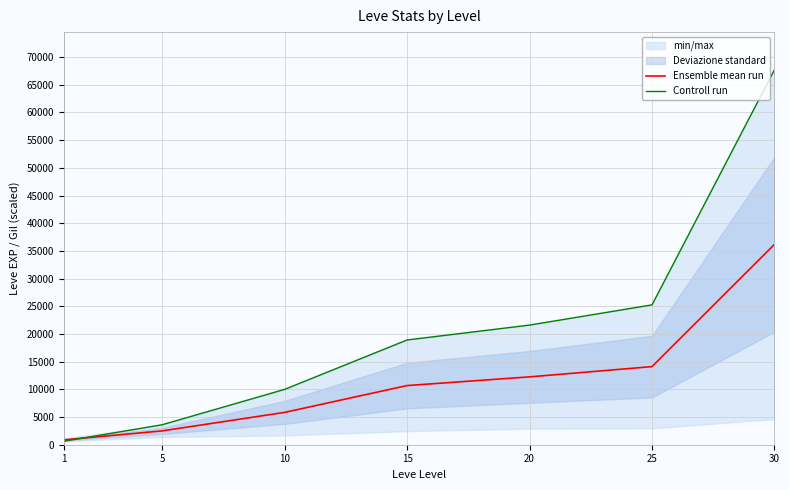

Reading right to left, what are all the values shown in this chart?

Ensemble mean run: 30=36180	25=14105	20=12250	15=10680	10=5835	5=2495	1=880
Controll run: 30=67730	25=25250	20=21600	15=18910	10=9990	5=3600	1=630